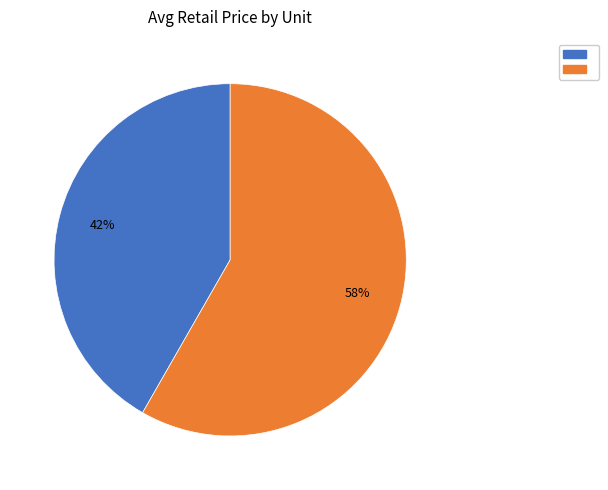

Is there a majority slice in this chart?

Yes